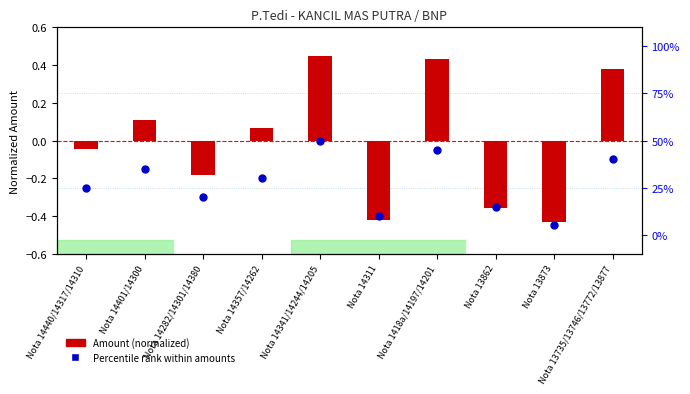

Which series contains the highest Y value?

Amount (normalized)